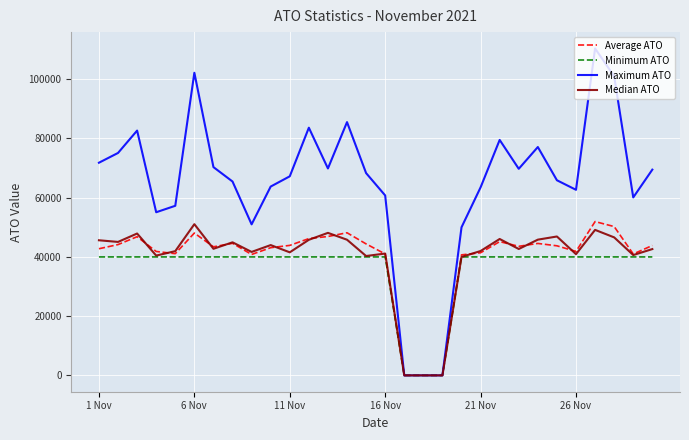

Count the number of categories in the chart.

30